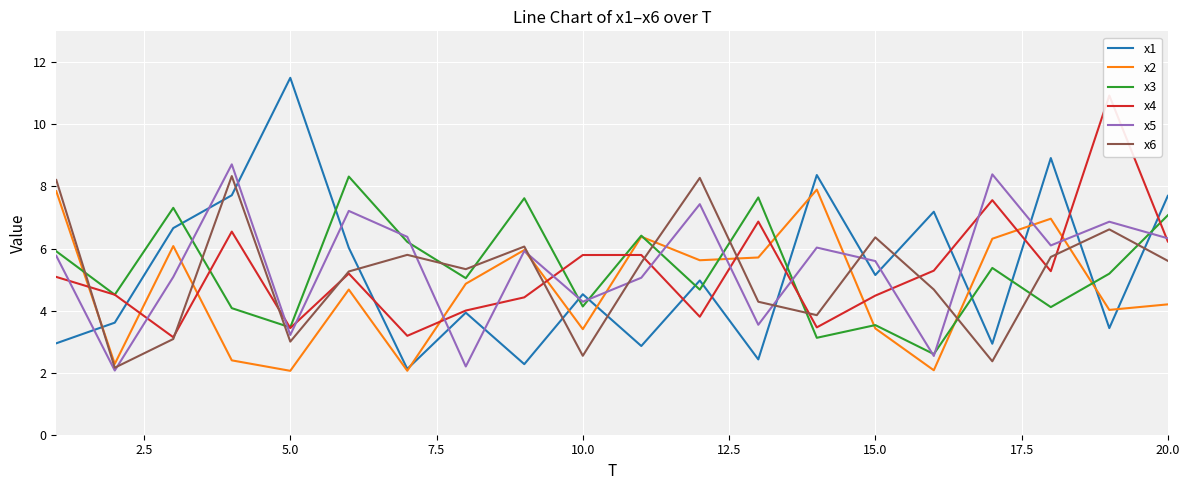

In x2, how many points are higher than both neighbors (excluding endpoints)?

6